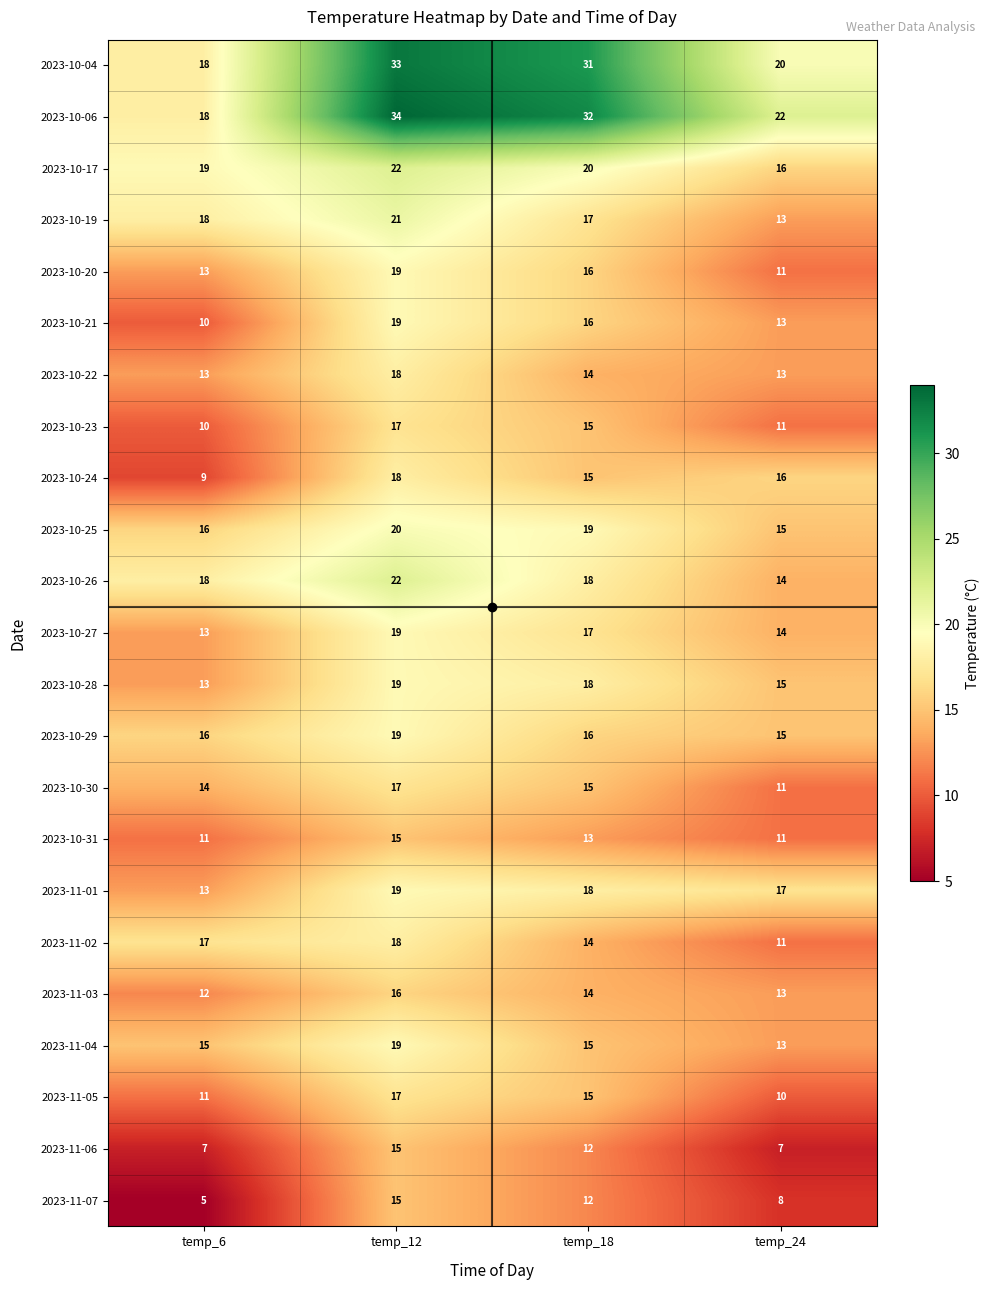

What is the sum of all 2023-10-30 values?

57